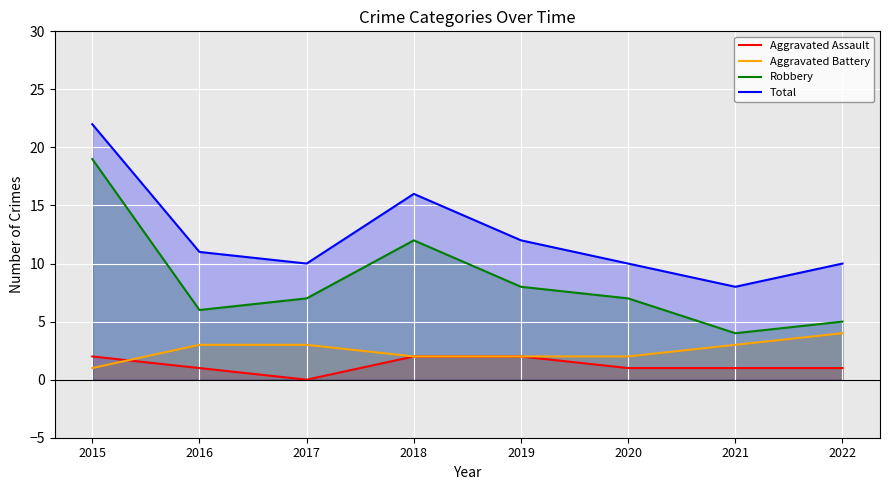

Reading left to right, list all the values displayed in this chart.

Aggravated Assault: 2	1	0	2	2	1	1	1
Aggravated Battery: 1	3	3	2	2	2	3	4
Robbery: 19	6	7	12	8	7	4	5
Total: 22	11	10	16	12	10	8	10